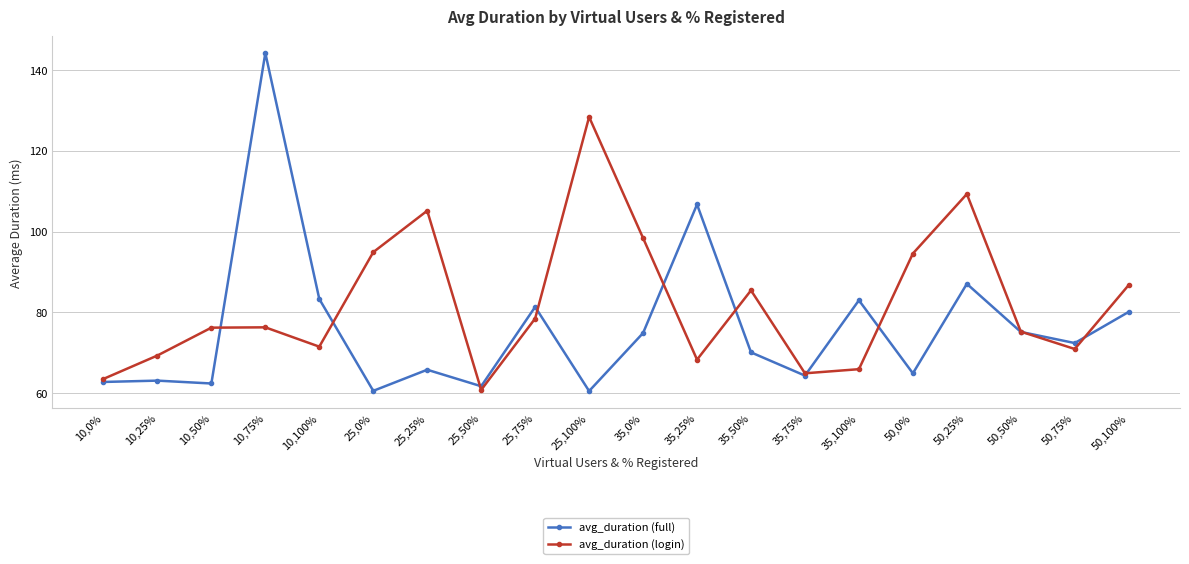

Which series ends up on top after the final intersection of avg_duration (full) and avg_duration (login)?

avg_duration (login)